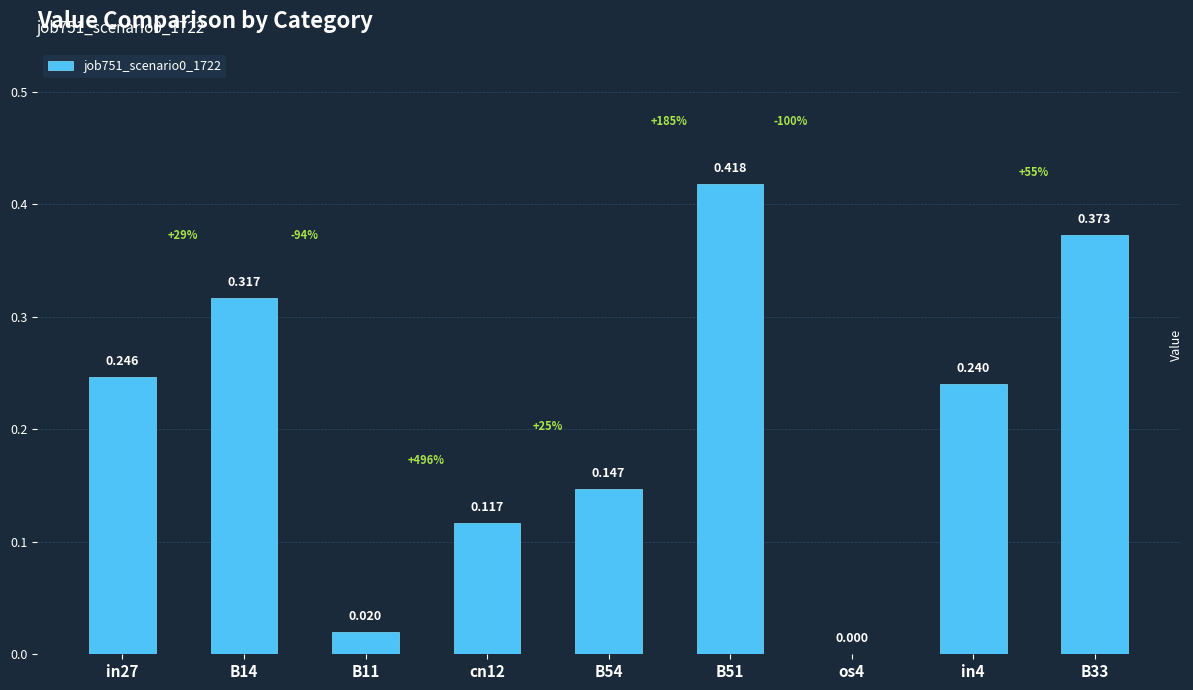

Reading left to right, list all the values displayed in this chart.

0.2	0.3	0.0	0.1	0.1	0.4	0.0	0.2	0.4